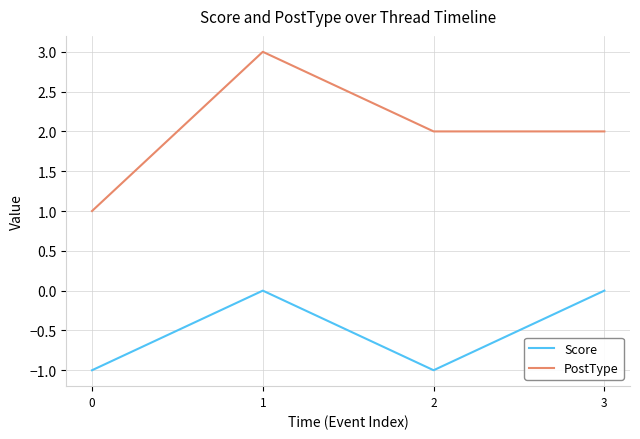

Which series has the largest range (max minus min)?

PostType